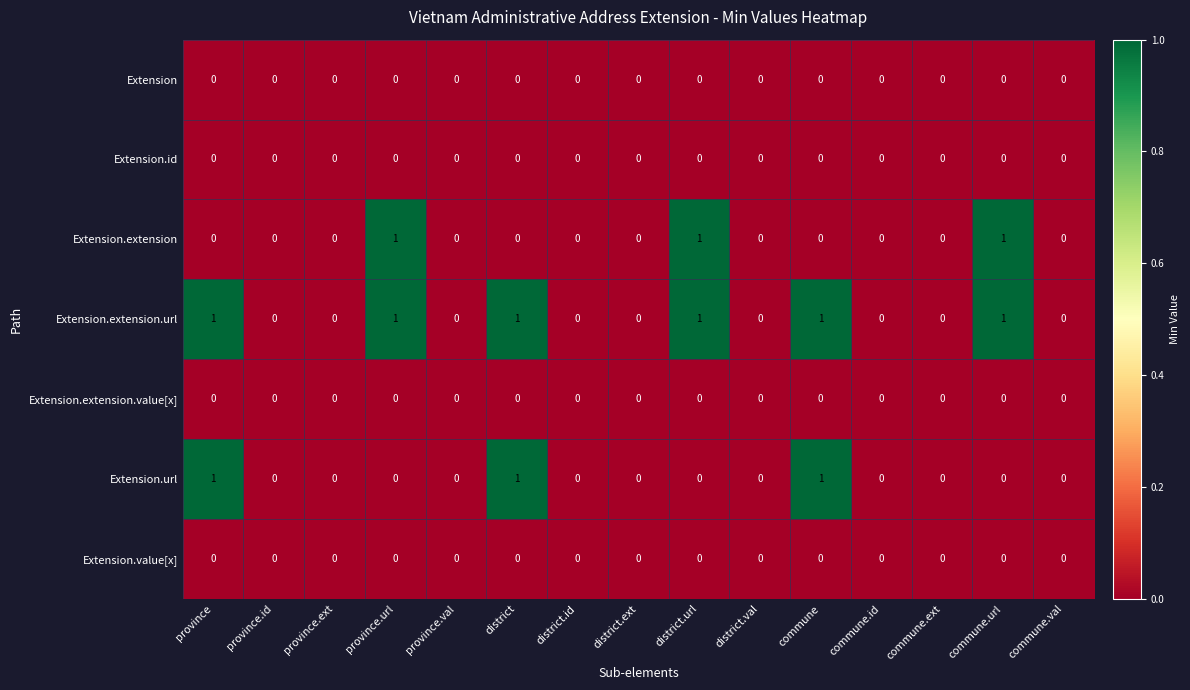

How many Extension.extension.url values are between 0 and 1?

15